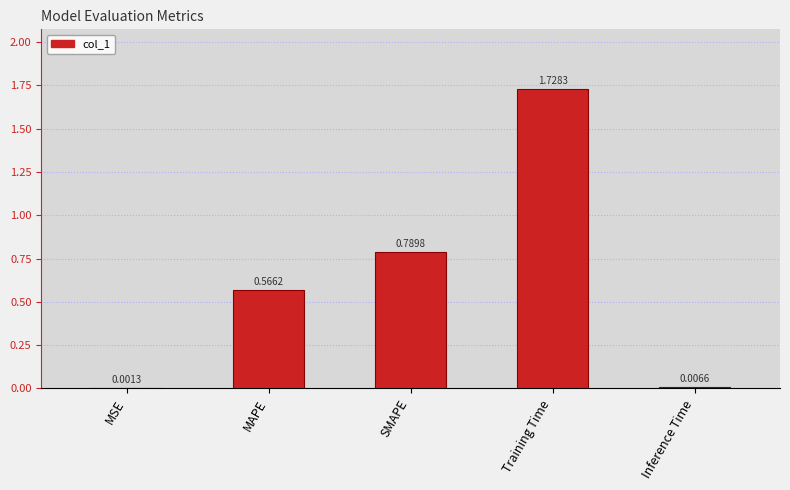

Which label corresponds to the largest value in the chart?

Training Time